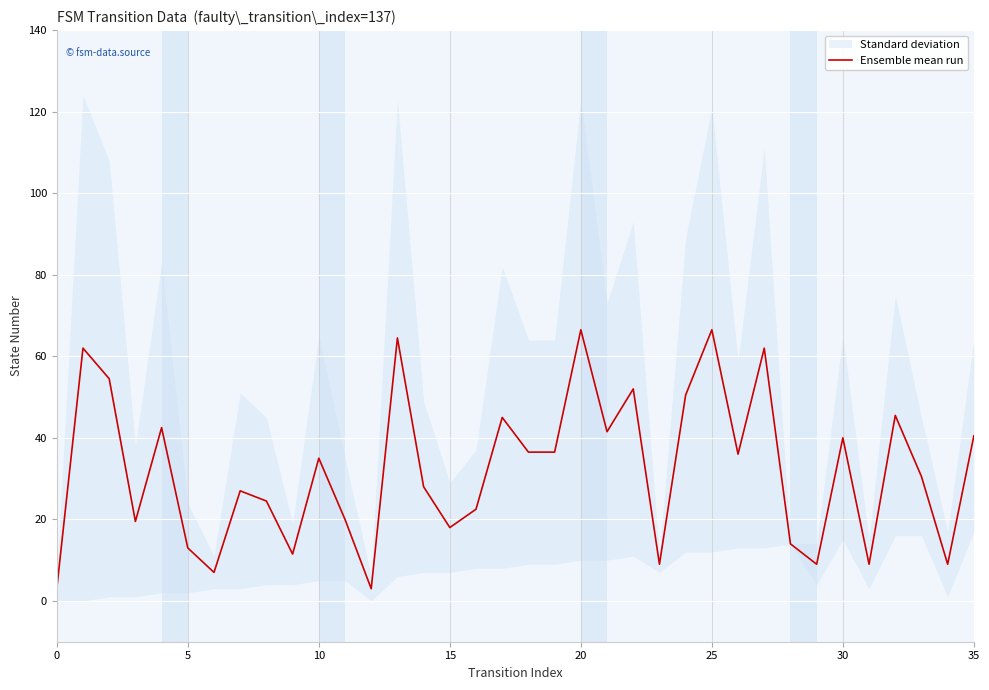

Count the number of values greater than 35.

17